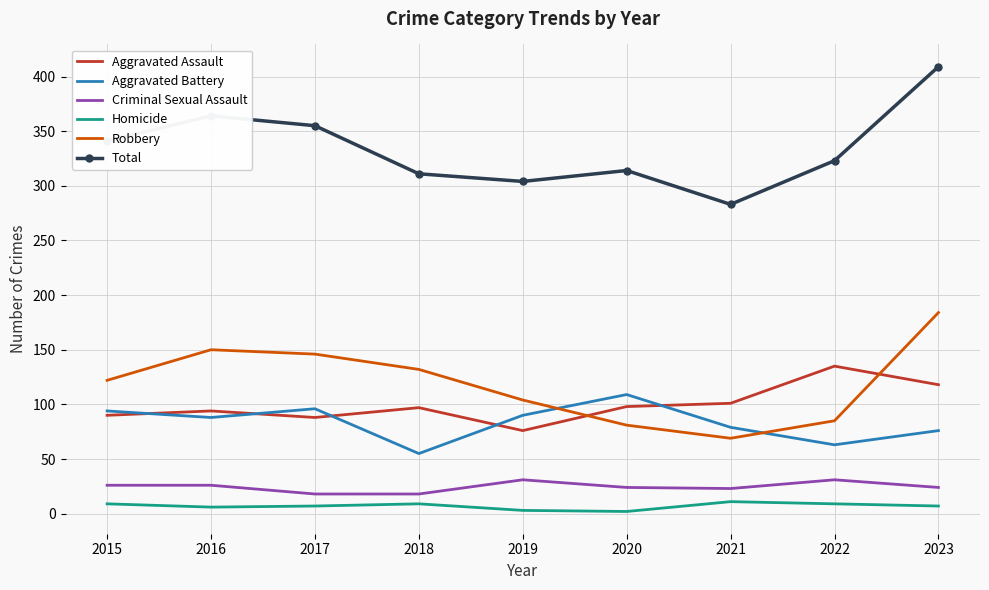

What is the difference between the maximum and second lowest values in the Aggravated Assault series?

47